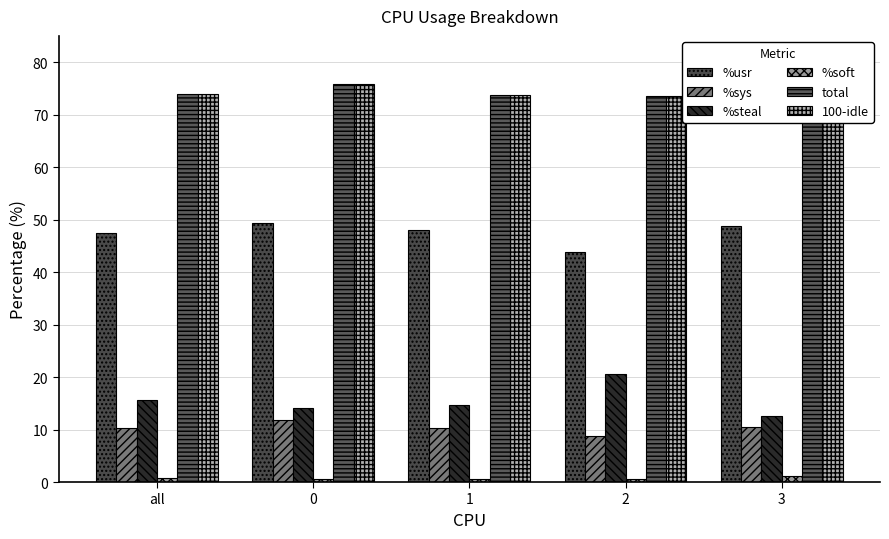

What is the approximate value of %soft at 2?

0.5